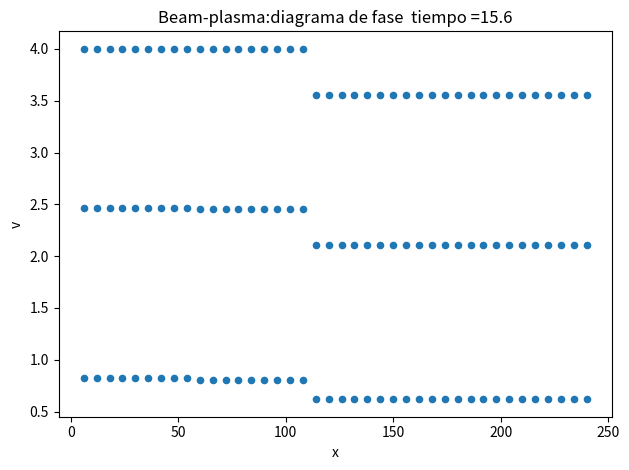

How many points are shown in the scatter plot?

120